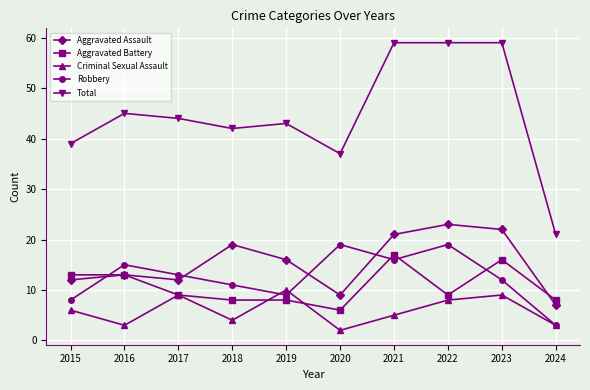

What is the maximum value shown in the chart?

59